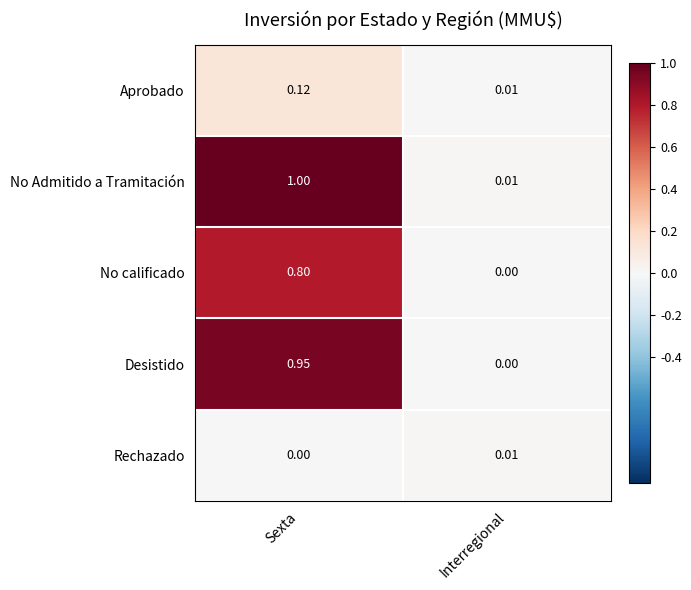

Which category has the lowest value in the No calificado series?

Interregional